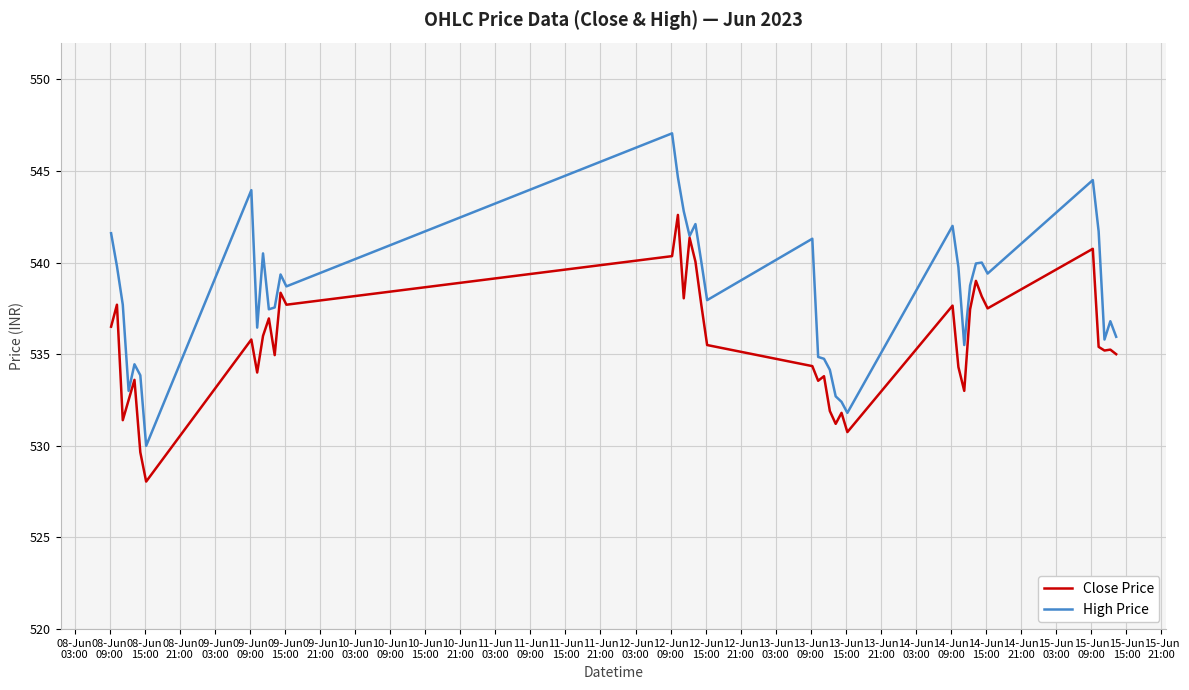

List the series in order of their peak value, highest first.

High Price, Close Price